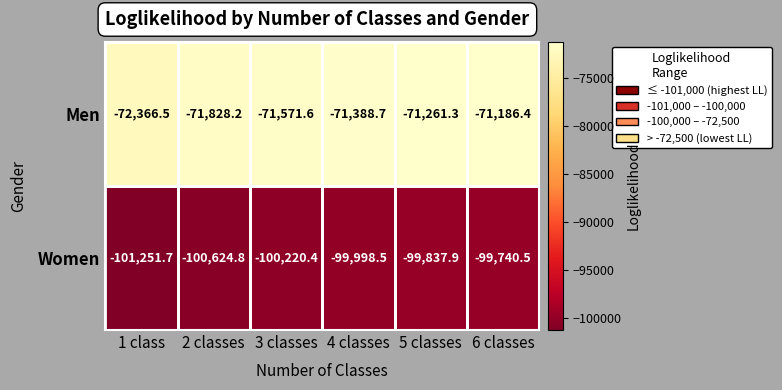

Rank the series at 1 class from highest to lowest value.

Men, Women